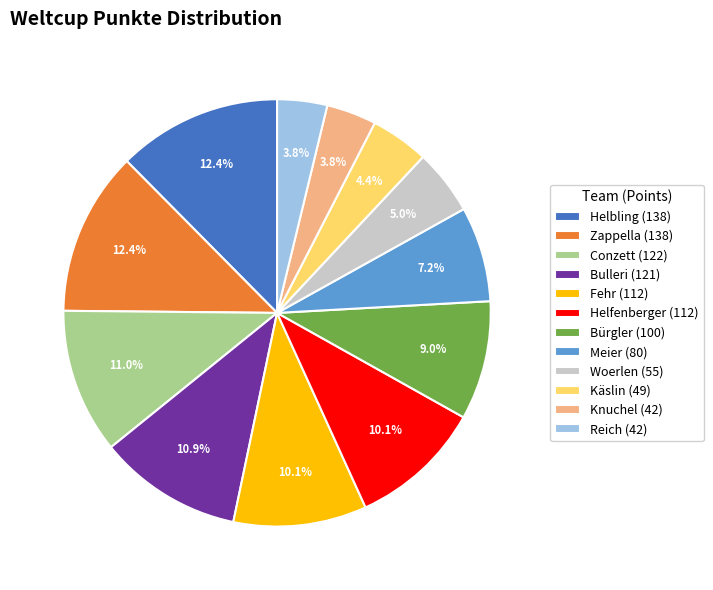

Combined, do Woerlen and Käslin account for over 50%?

No